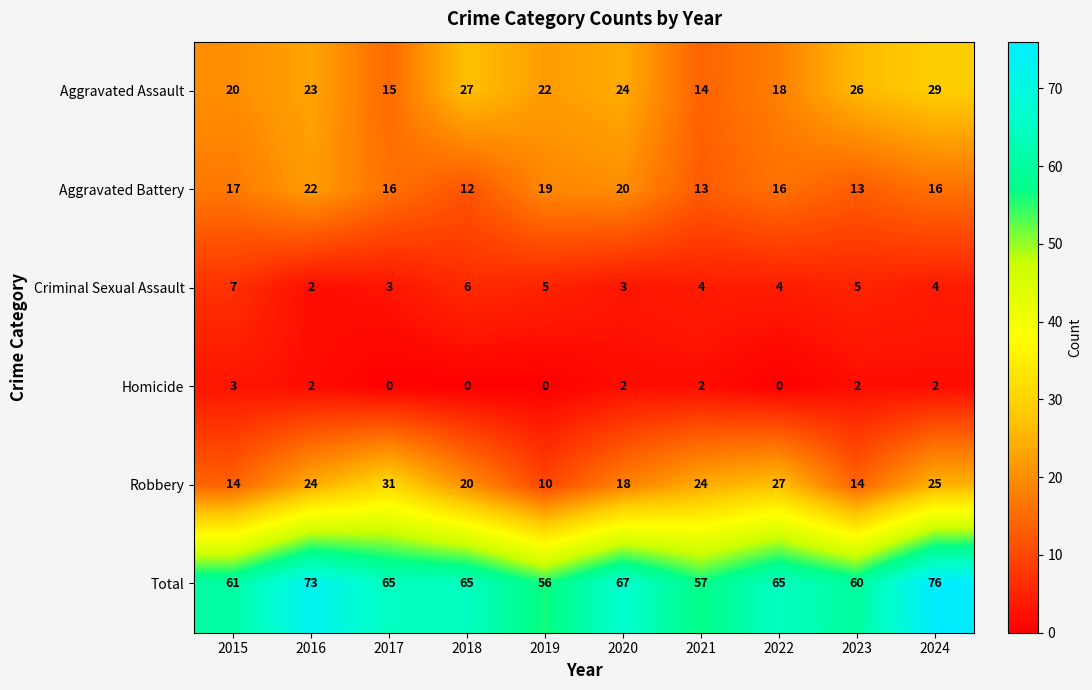

Which series has the largest range (max minus min)?

Robbery